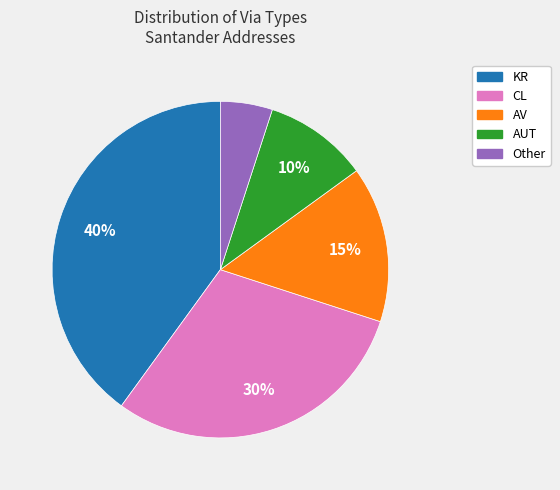

To the nearest percent, what is the average slice percentage?

20%